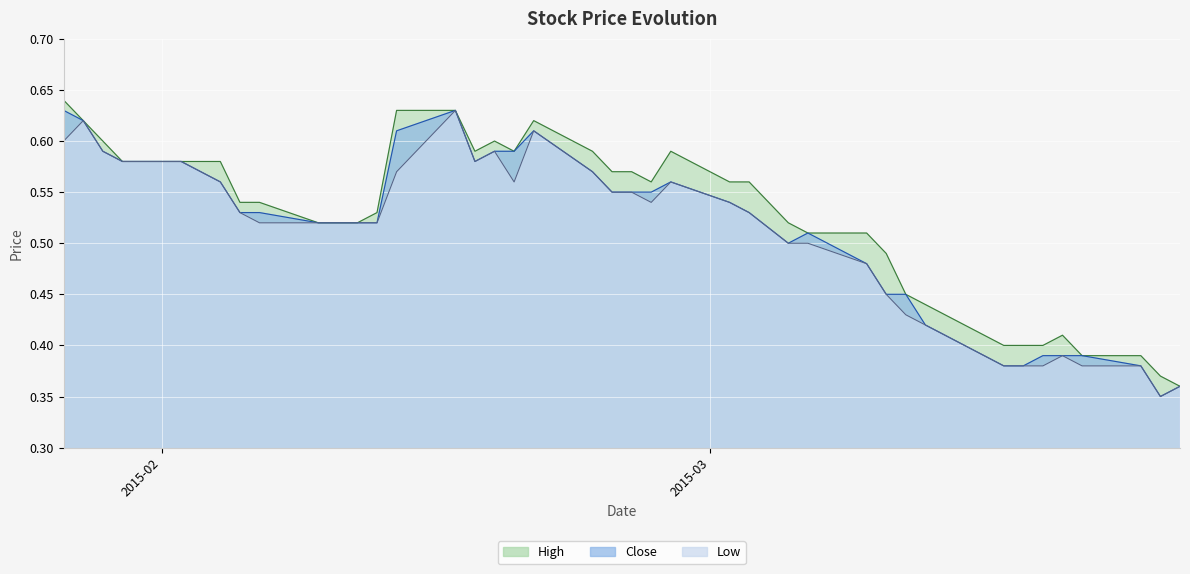

Does the chart display data point markers on the line(s)?

No